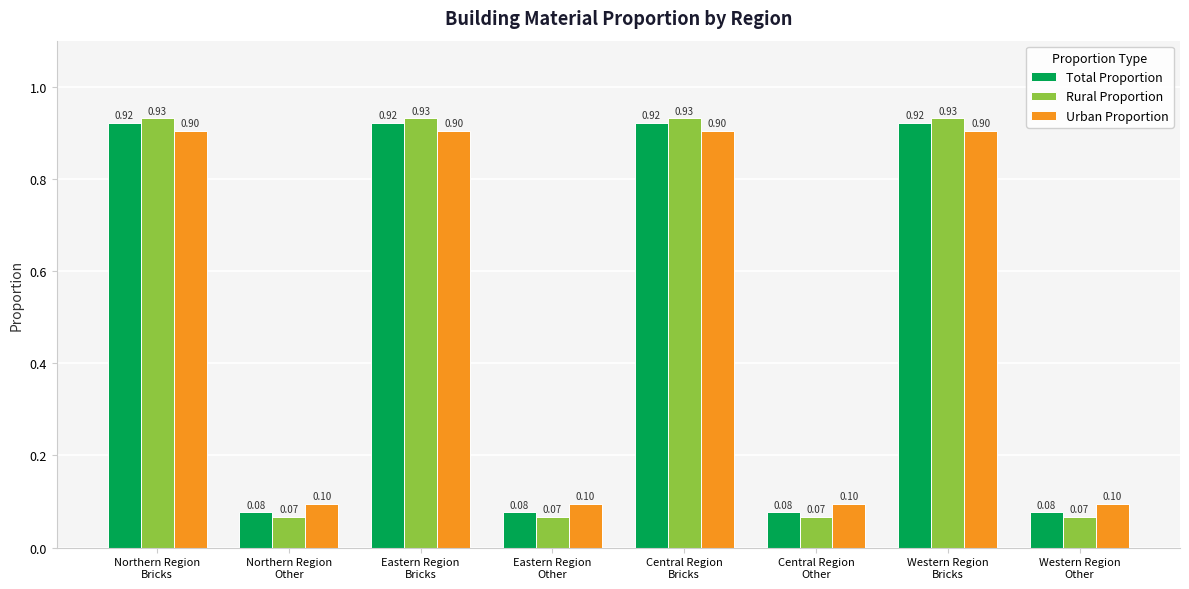

Rank the series by their maximum value, from lowest to highest.

Urban Proportion, Total Proportion, Rural Proportion